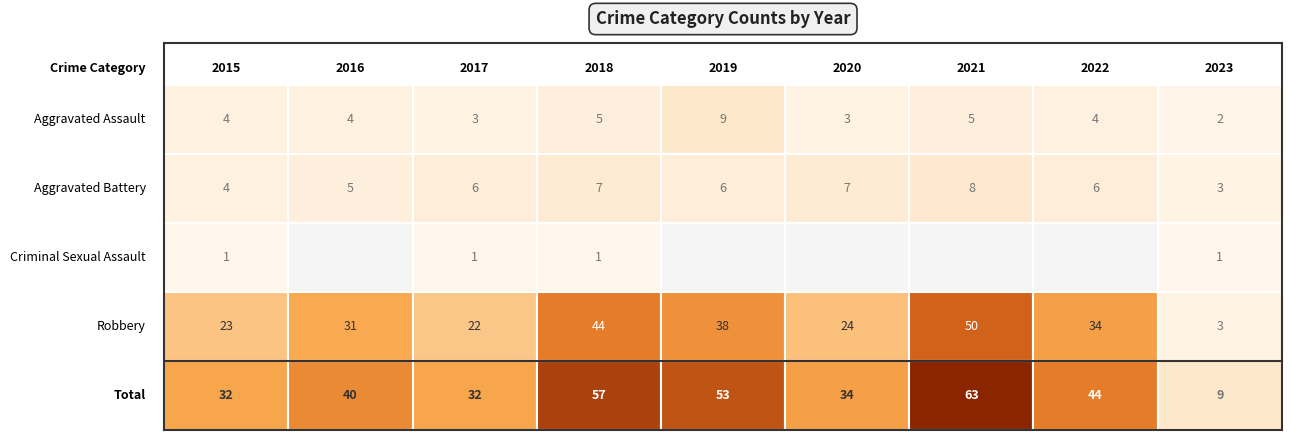

What is the greatest value displayed?

63